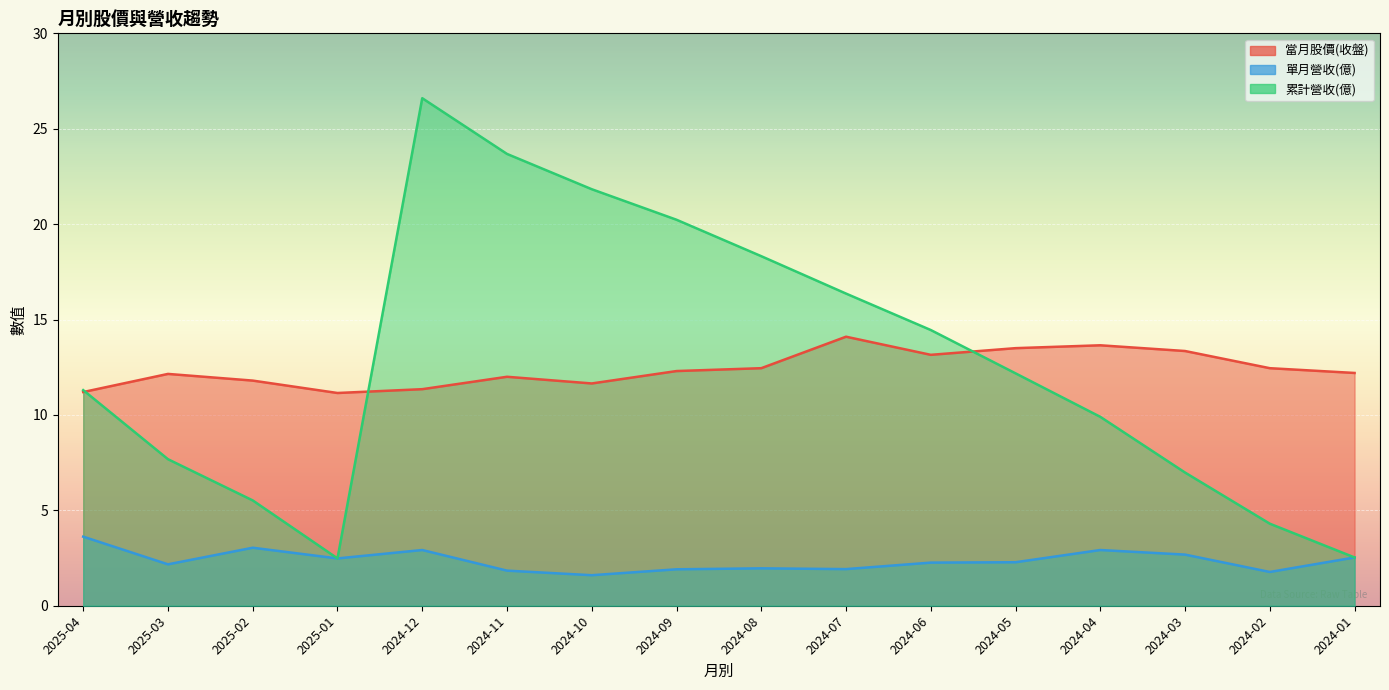

How many distinct data groups are displayed?

3